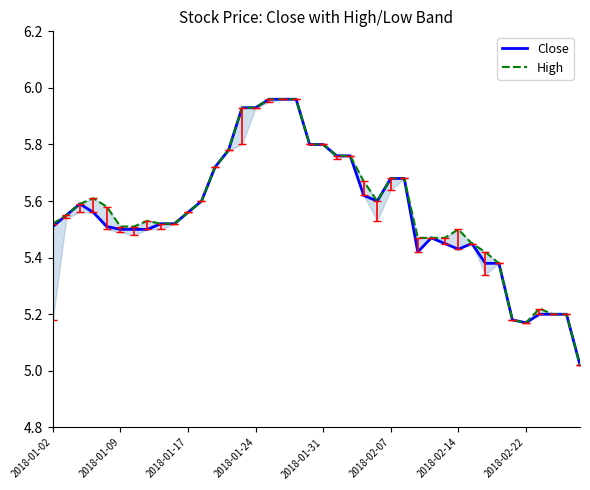

Reading left to right, list all the values displayed in this chart.

Close: 5.5	5.5	5.6	5.6	5.5	5.5	5.5	5.5	5.5	5.5	5.6	5.6	5.7	5.8	5.9	5.9	6.0	6.0	6.0	5.8	5.8	5.8	5.8	5.6	5.6	5.7	5.7	5.4	5.5	5.5	5.4	5.5	5.4	5.4	5.2	5.2	5.2	5.2	5.2	5.0
High: 5.5	5.5	5.6	5.6	5.6	5.5	5.5	5.5	5.5	5.5	5.6	5.6	5.7	5.8	5.9	5.9	6.0	6.0	6.0	5.8	5.8	5.8	5.8	5.7	5.6	5.7	5.7	5.5	5.5	5.5	5.5	5.5	5.4	5.4	5.2	5.2	5.2	5.2	5.2	5.0